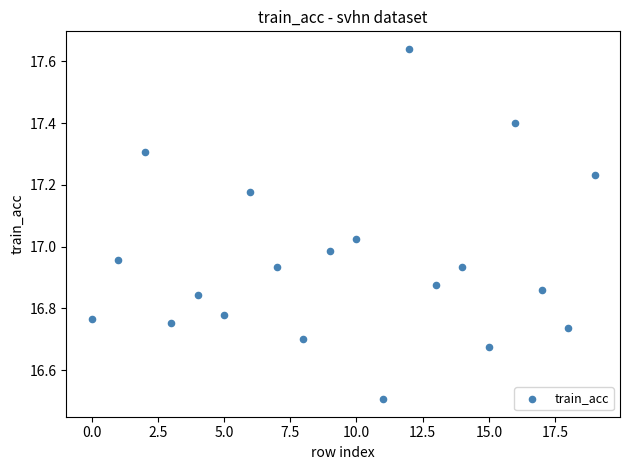

What is the range of Y values (max minus min)?

1.1